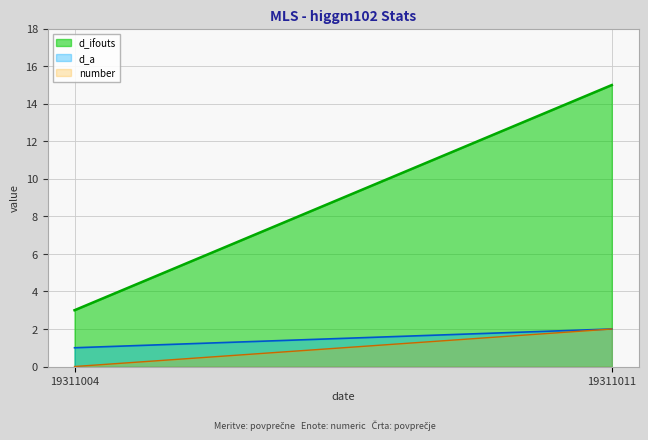

List the labels in order of d_ifouts value, smallest first.

19311004, 19311011